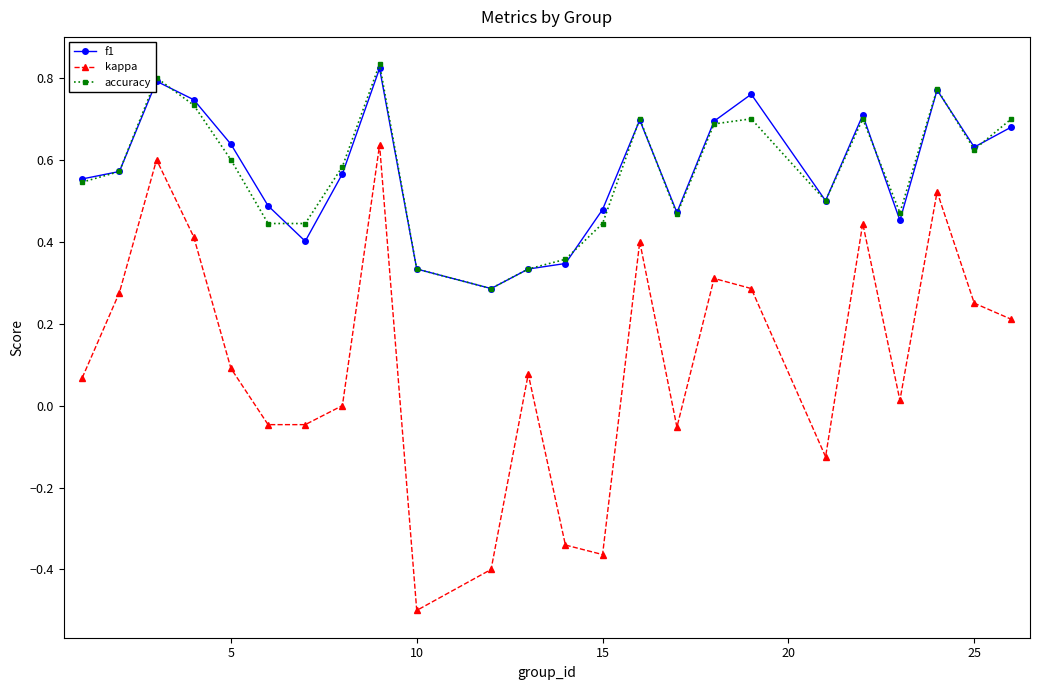

True or false: kappa has more than 1 interior local peaks.

True